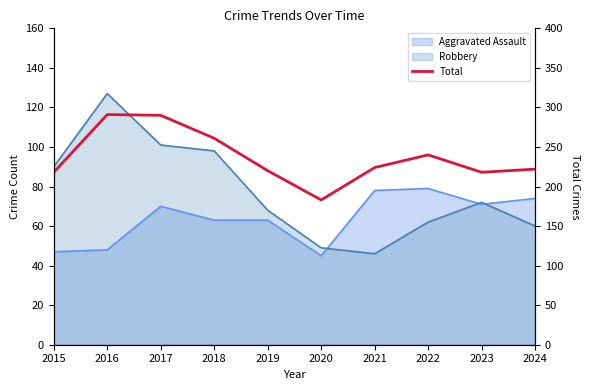

What is the average value?

237